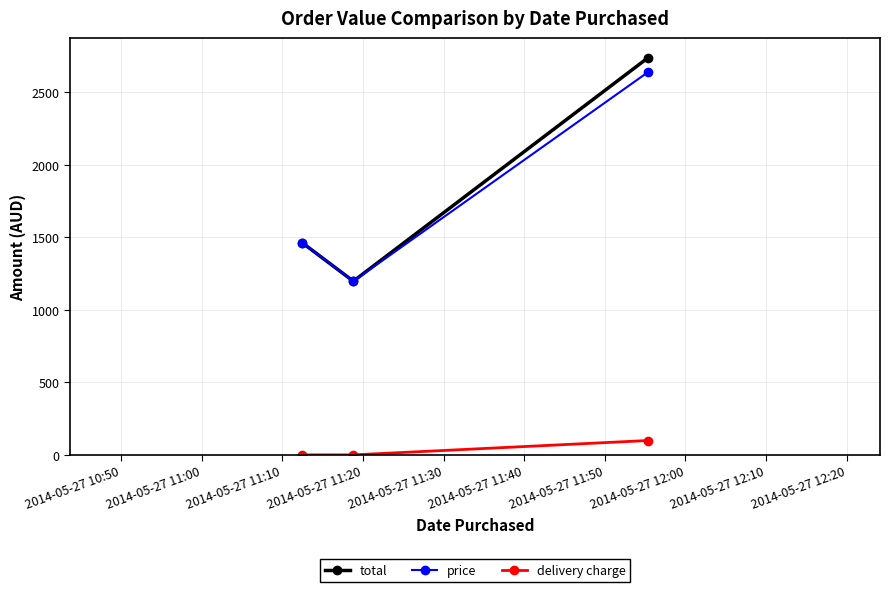

What is the value of the price point at the 1st from the left?

1461.9